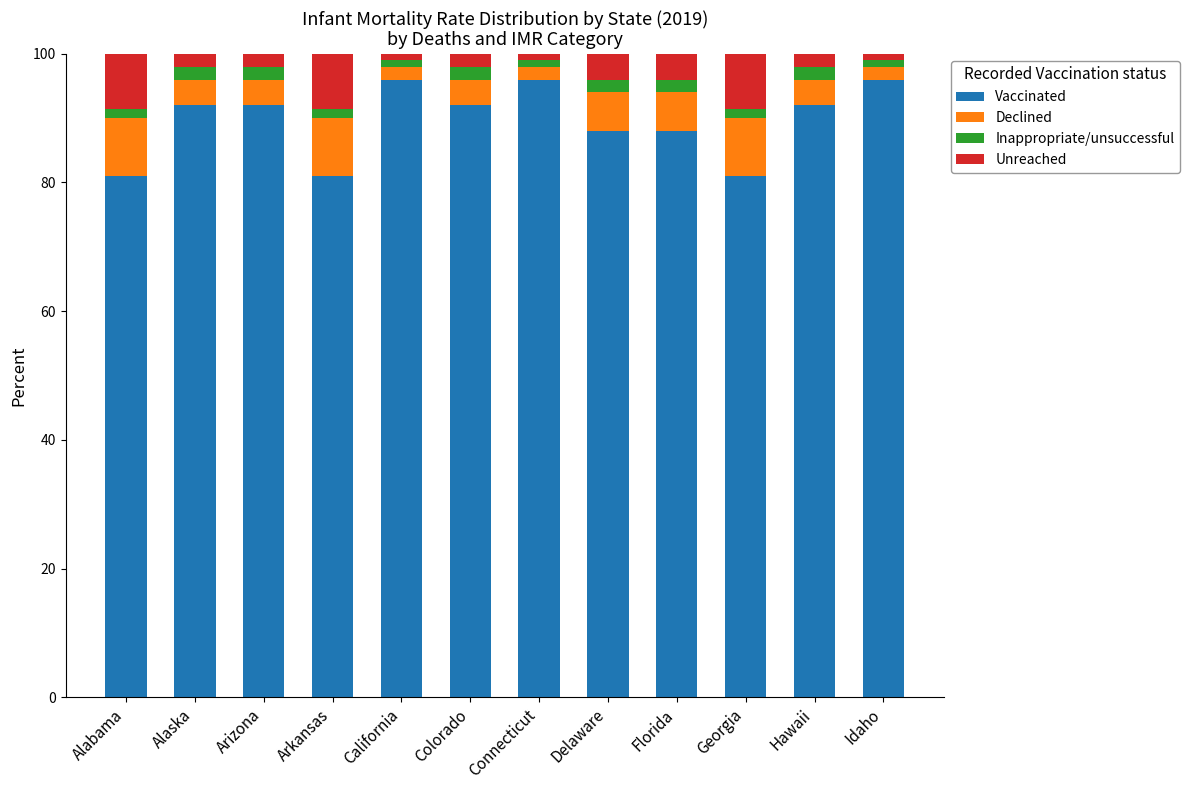

What is the minimum value for Vaccinated?

81.0